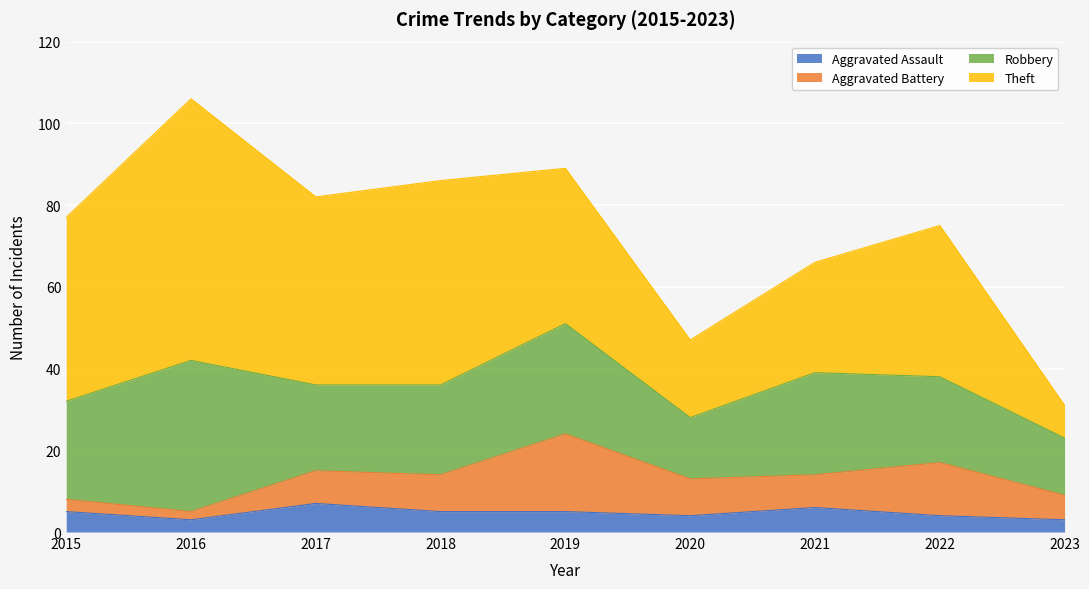

Reading left to right, extract all data points from this chart.

Aggravated Assault: 2015=5	2016=3	2017=7	2018=5	2019=5	2020=4	2021=6	2022=4	2023=3
Aggravated Battery: 2015=3	2016=2	2017=8	2018=9	2019=19	2020=9	2021=8	2022=13	2023=6
Robbery: 2015=24	2016=37	2017=21	2018=22	2019=27	2020=15	2021=25	2022=21	2023=14
Theft: 2015=45	2016=64	2017=46	2018=50	2019=38	2020=19	2021=27	2022=37	2023=8